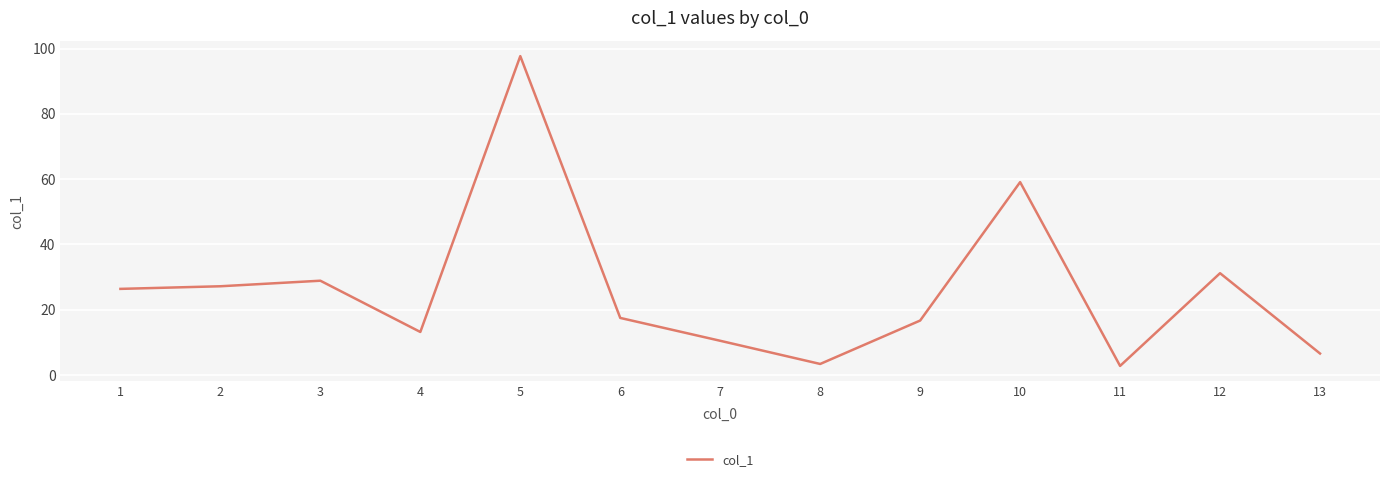

At which label is the value closest to 50?

10